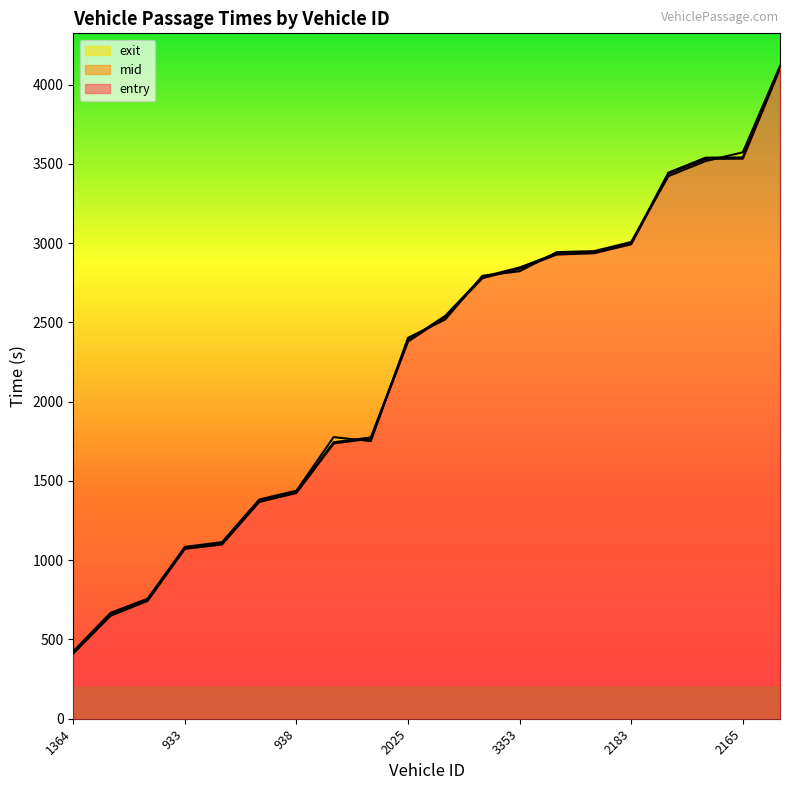

Reading right to left, transcribe all the data shown in this chart.

entry: 5185=4101.3	2165=3533.3	2172=3531.5	2022=3437.4	2183=2993.6	2956=2936.5	3355=2928.7	3353=2838.8	2949=2779.6	2012=2534.5	2025=2379.9	942=1767.0	184=1736.5	938=1424.2	163=1367.5	174=1099.1	933=1071.5	19=743.7	18=649.0	1364=411.1
mid: 5185=4108.4	2165=3541.1	2172=3539.3	2022=3445.1	2183=3000.2	2956=2943.4	3355=2936.0	3353=2846.5	2949=2787.3	2012=2541.4	2025=2387.0	942=1774.5	184=1744.1	938=1431.2	163=1375.3	174=1106.5	933=1078.1	19=750.6	18=658.2	1364=418.1
exit: 5185=4117.7	2165=3573.0	2172=3517.6	2022=3422.9	2183=3007.2	2956=2949.7	3355=2943.4	3353=2822.9	2949=2794.2	2012=2518.6	2025=2403.2	942=1751.4	184=1776.4	938=1438.5	163=1383.0	174=1114.0	933=1084.0	19=757.6	18=667.7	1364=424.6